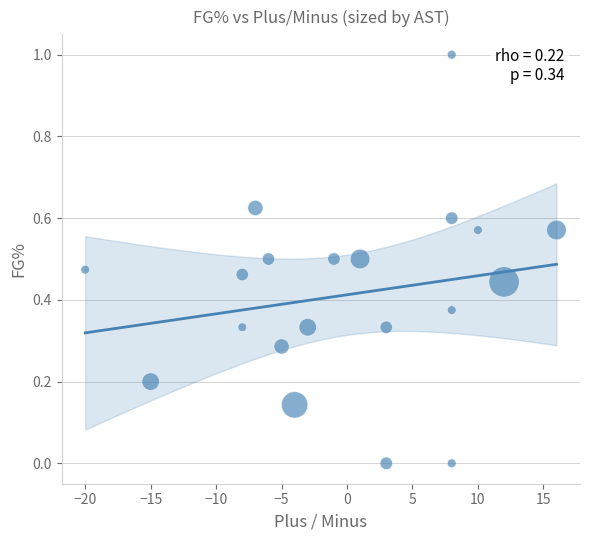

What is the range of X values (max minus min)?

36.0